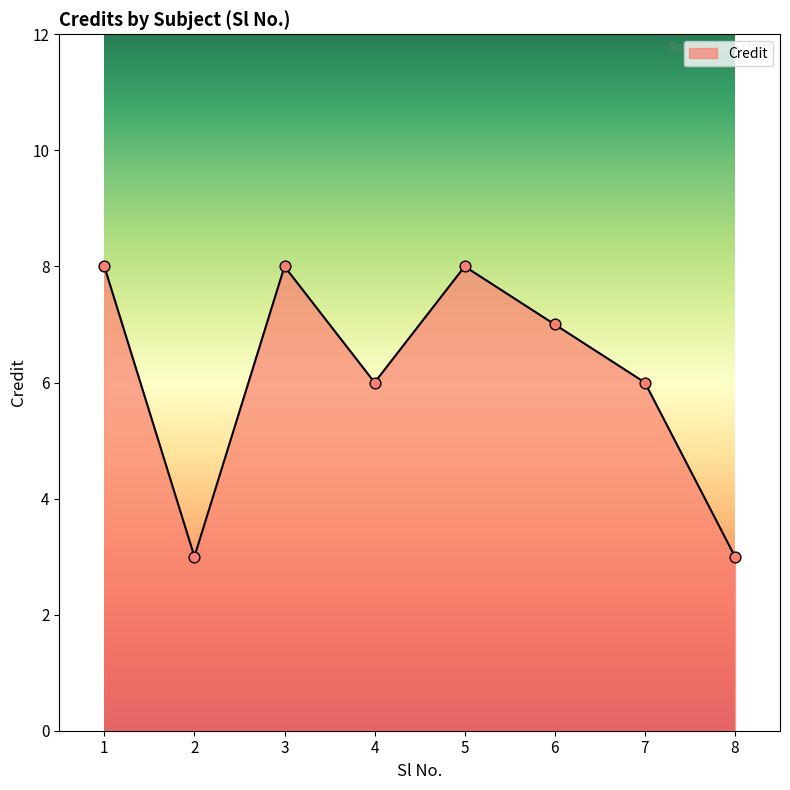

What is the ratio of the value at 8 to the value at 4?

0.5